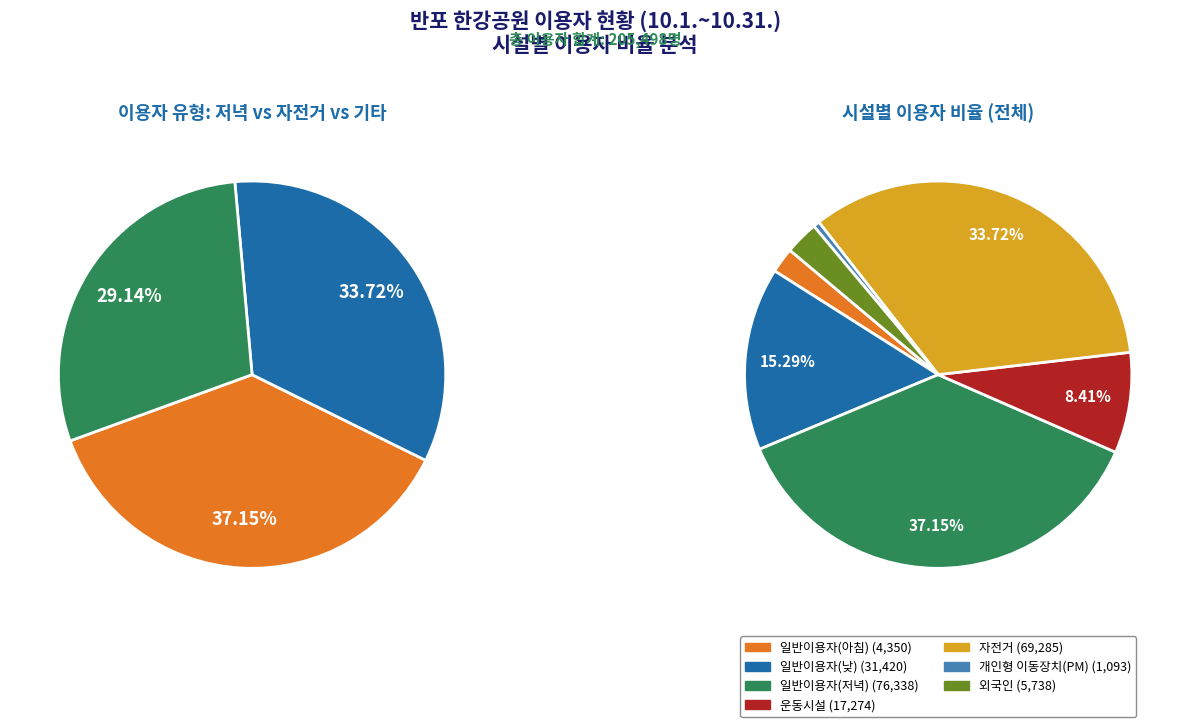

To the nearest percent, what is the difference between the largest and smallest slice percentages?

37%